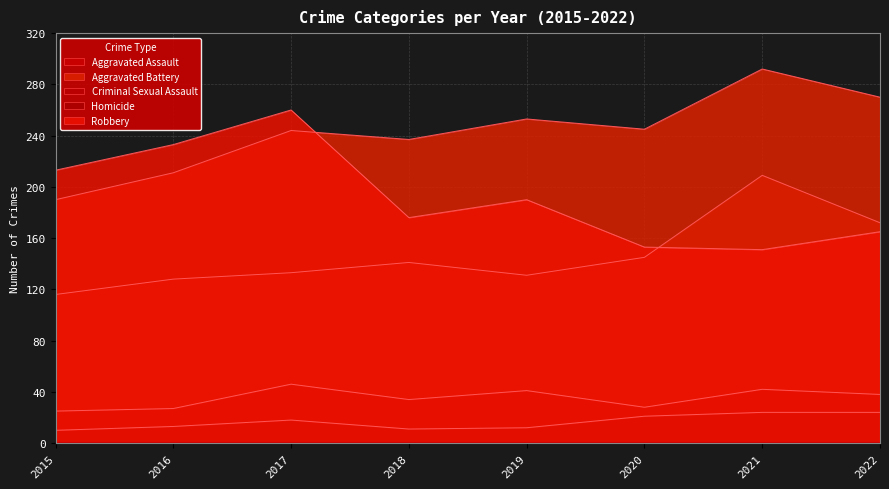

What is the value of the Aggravated Assault point at the 8th from the left?

172